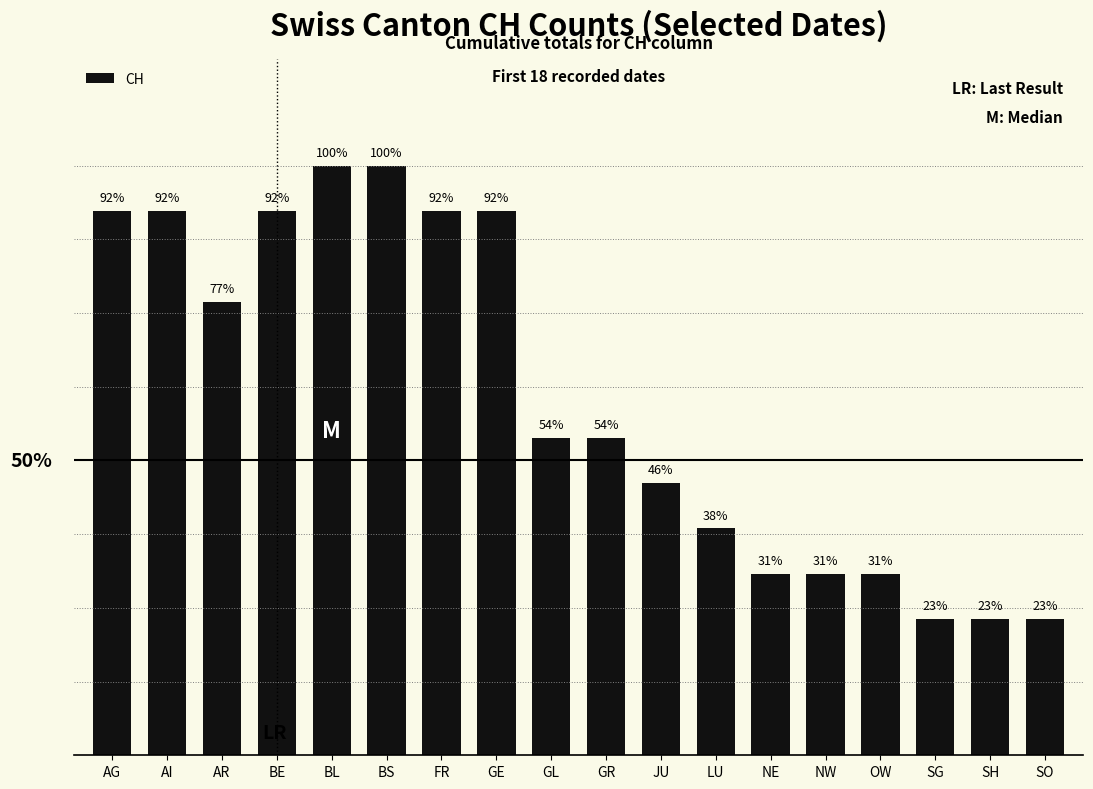

Are the bars horizontal?

No